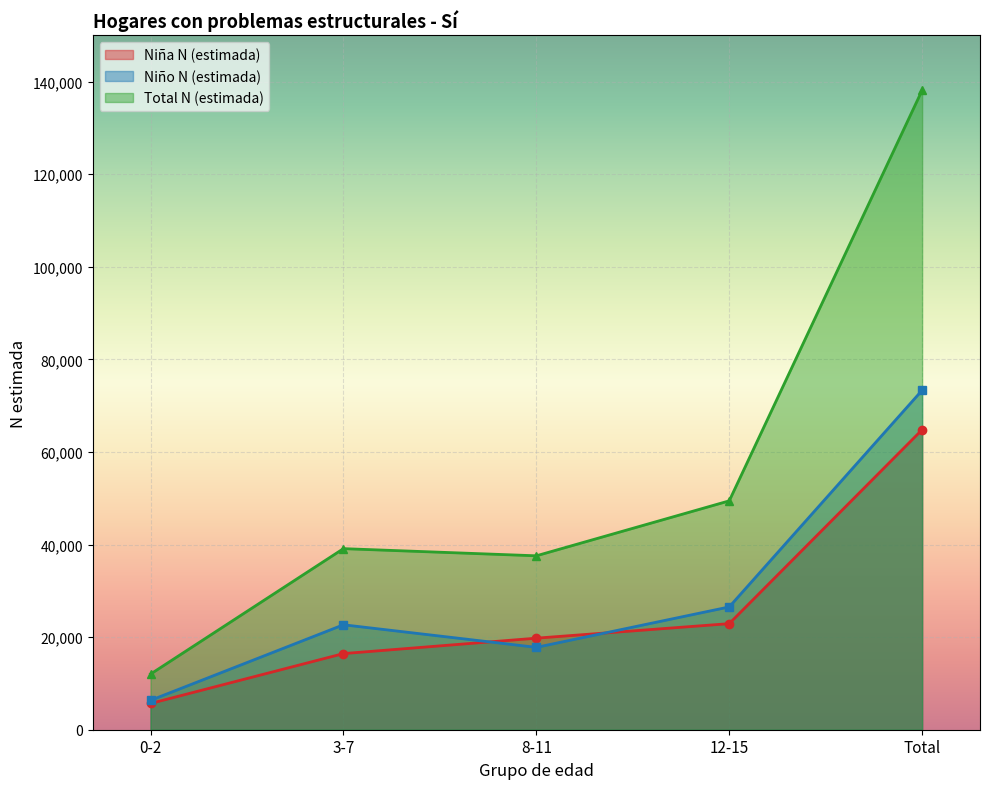

Which has a higher value, 3-7 or 0-2?

3-7